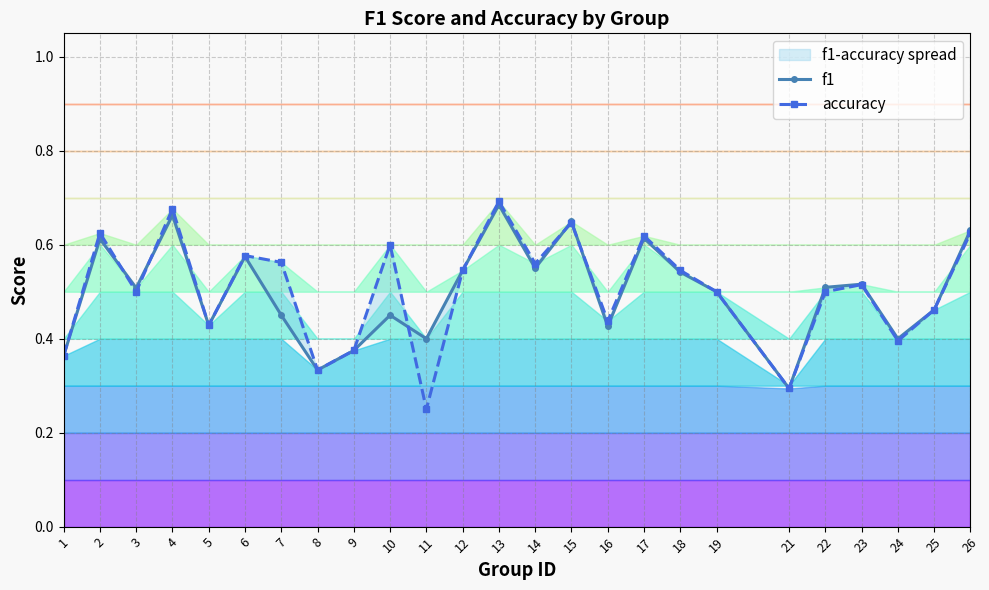

Does the chart have visible grid lines?

Yes